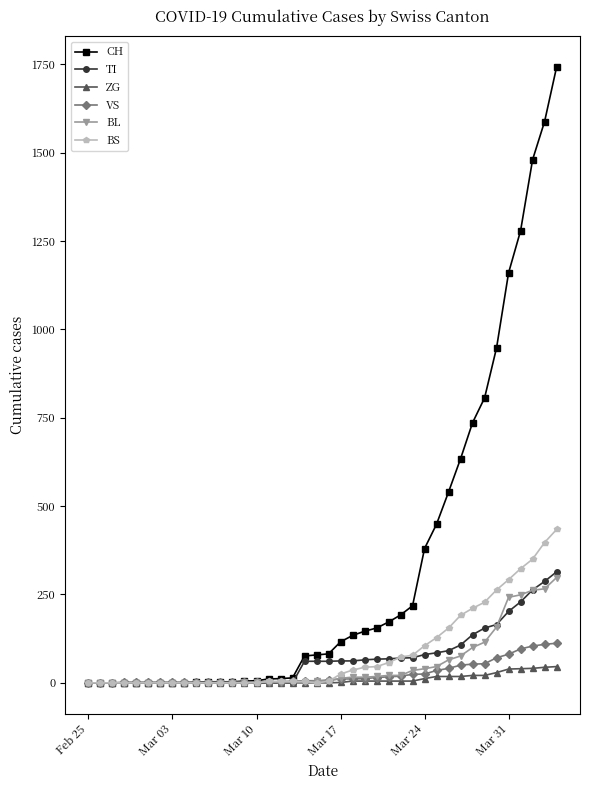

What is the highest value of the BL series?

298